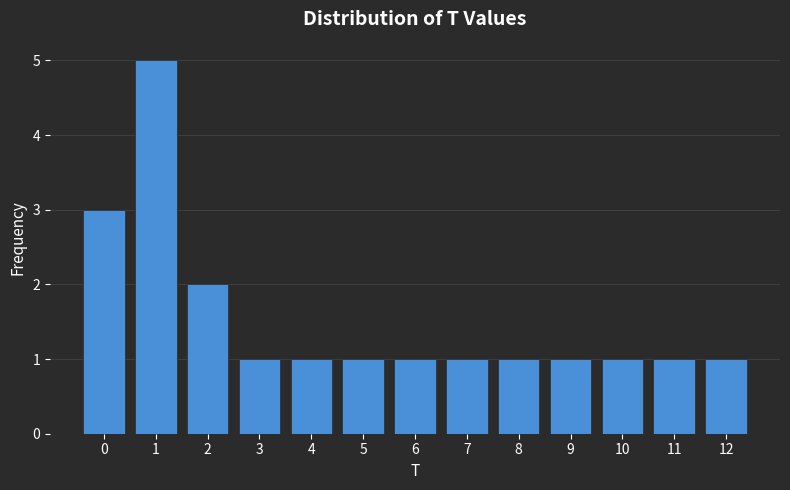

How tall is the bar that spans 4.5 to 5.5 on the x-axis? The values are not printed on the chart, so give them approximately, as read against the axis.

1